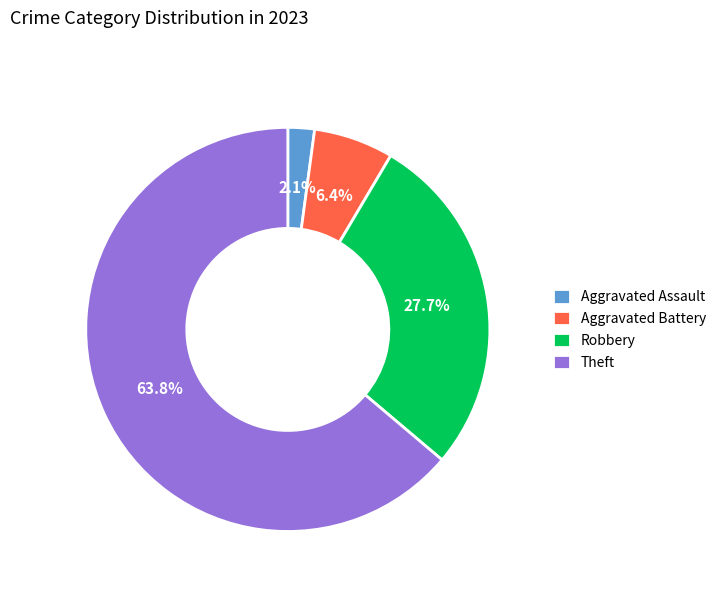

Which category has the biggest portion of the pie?

Theft